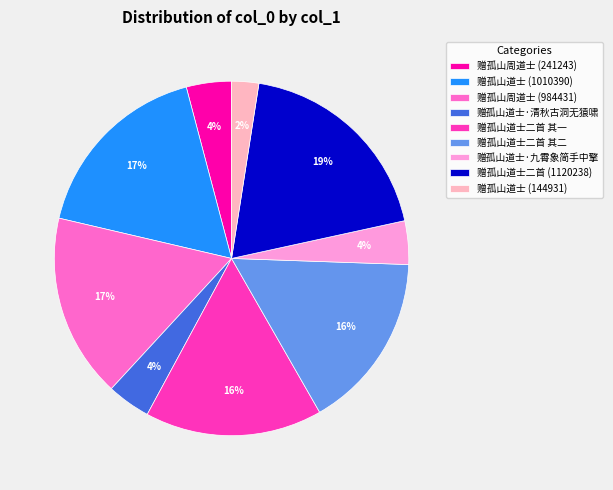

To the nearest percent, what is the combined percentage of 赠孤山道士·九霄象简手中擎 and 赠孤山道士 (144931)?

6%